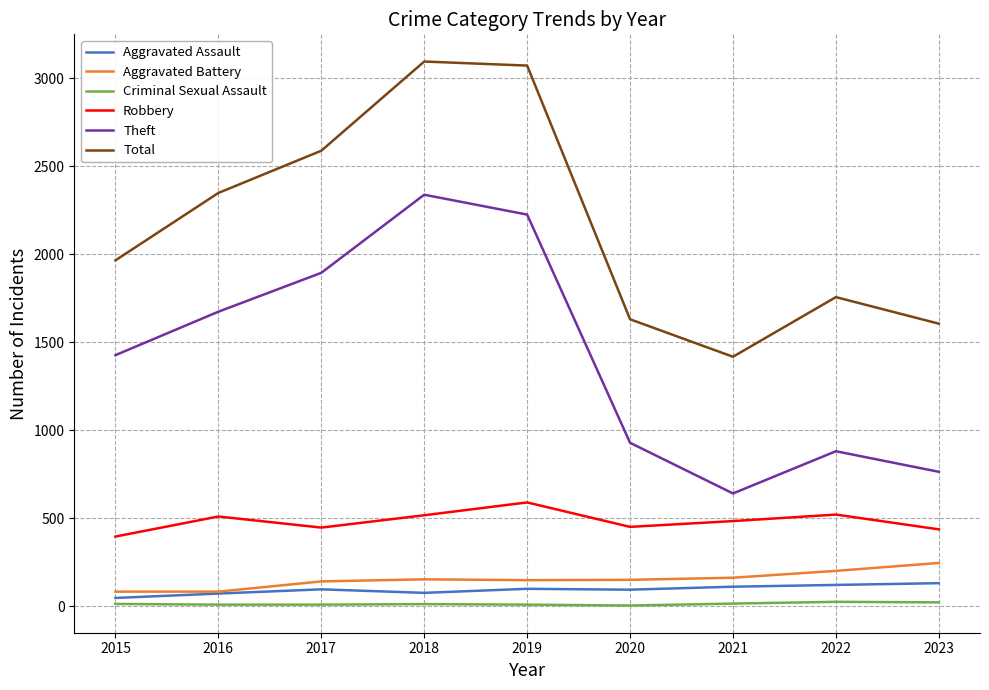

Between 2015 and 2021, which series saw the biggest shift?

Theft